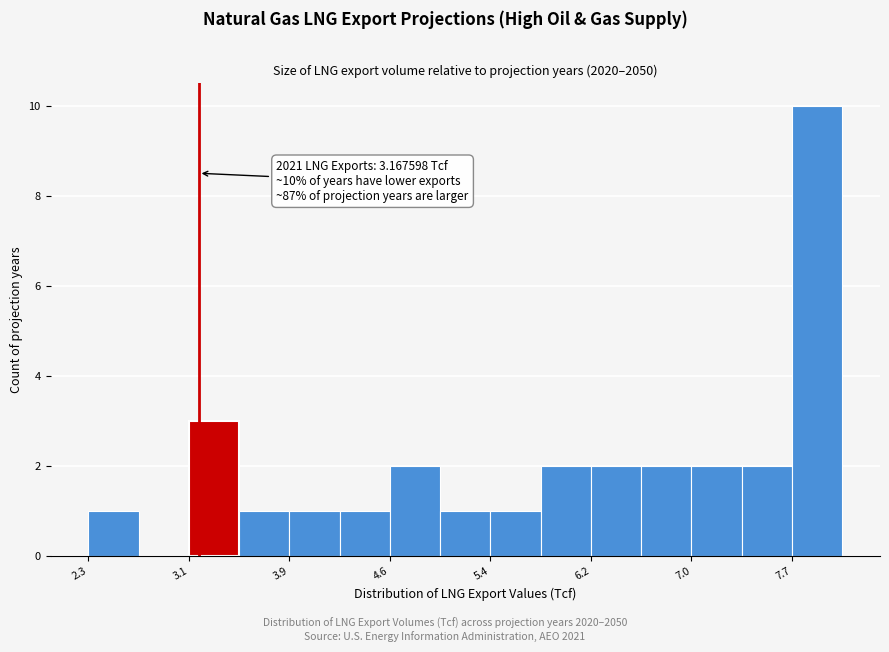

Around what value on the x-axis is the tallest bar? Give the approximate position of its centre, as read against the axis.

7.9